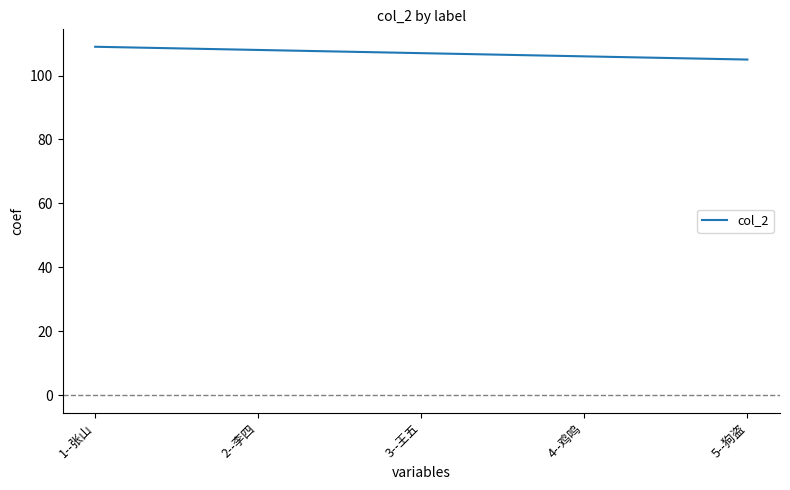

What is the difference between the maximum and minimum values?

4